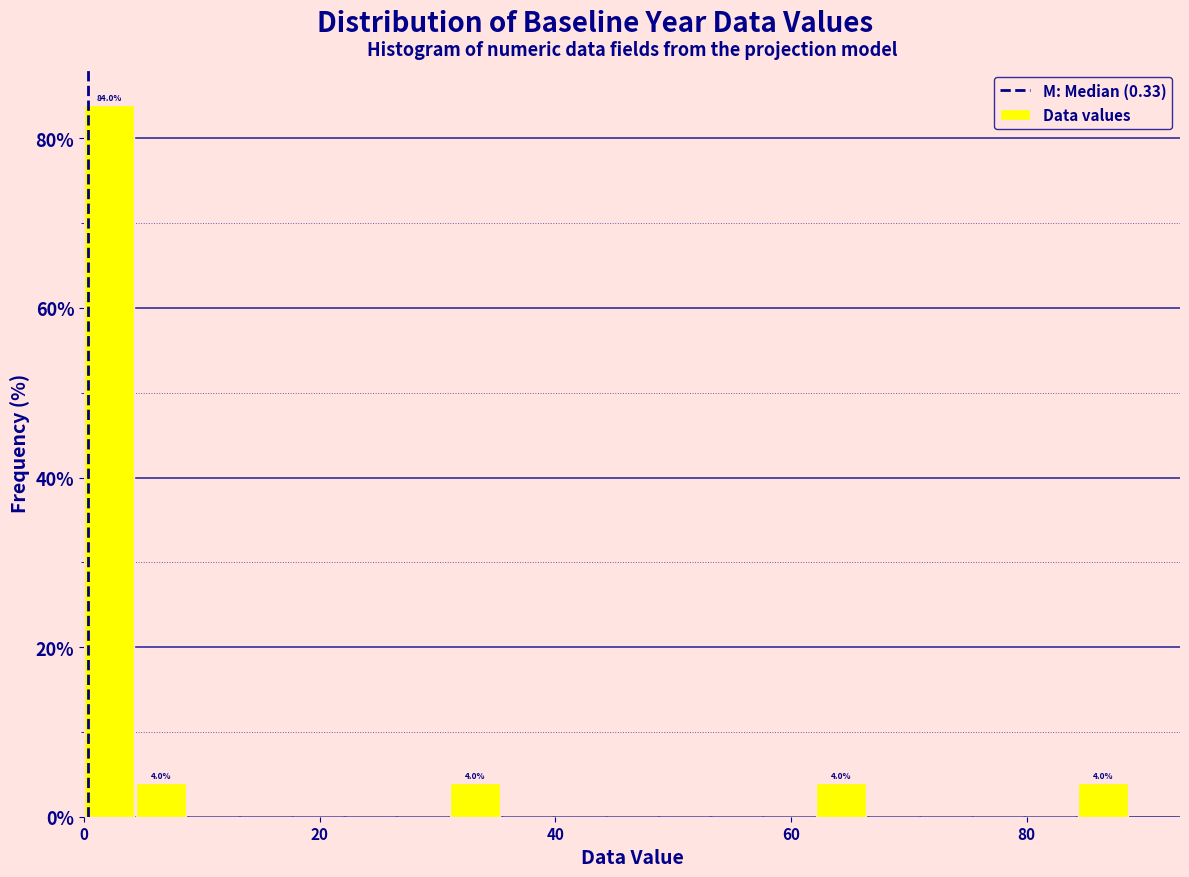

Read against the x-axis, roughly where is the centre of the tallest bar?

2